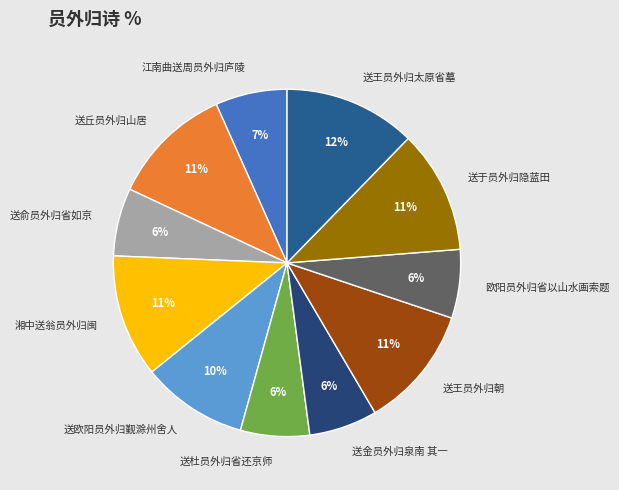

What percentage is the 江南曲送周员外归庐陵 slice, to the nearest percent?

7%